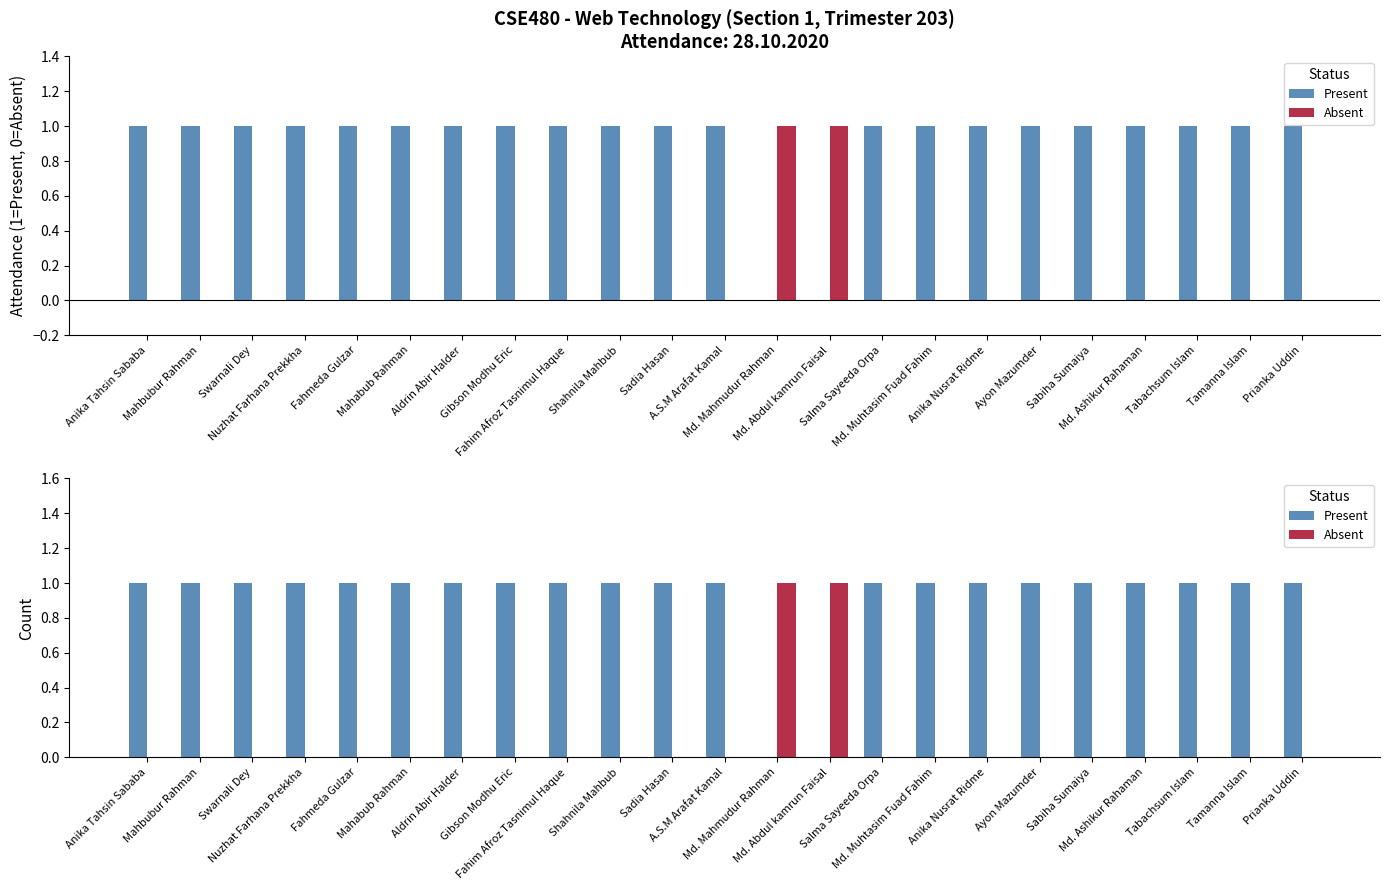

What is the maximum value for Absent?

1